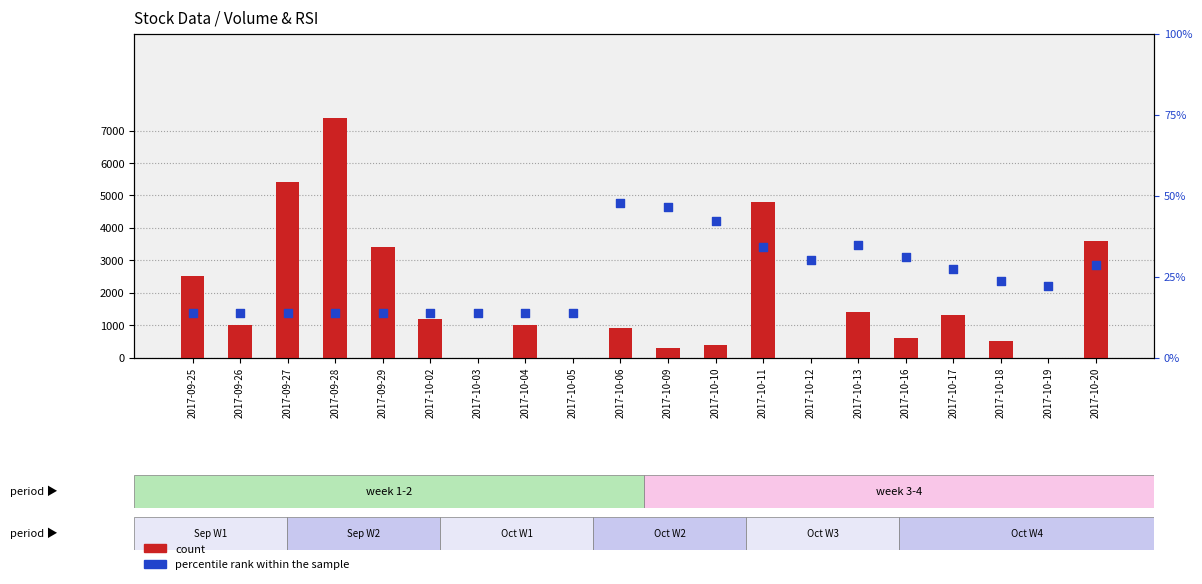

Which series reaches the maximum Y coordinate?

count